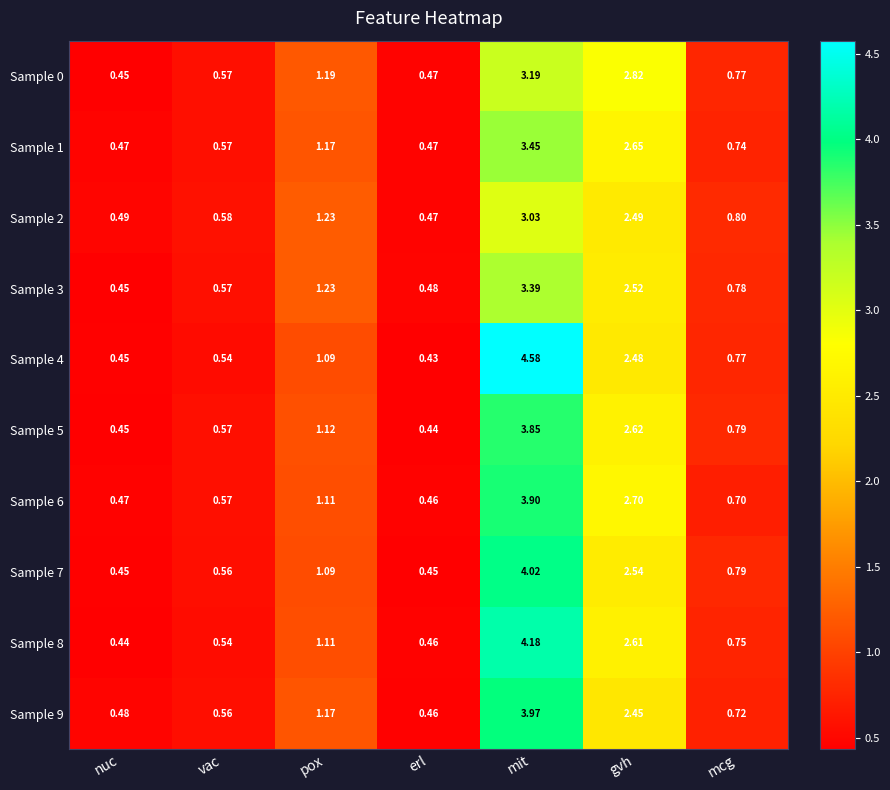

At which label does Sample 2 reach its minimum?

erl